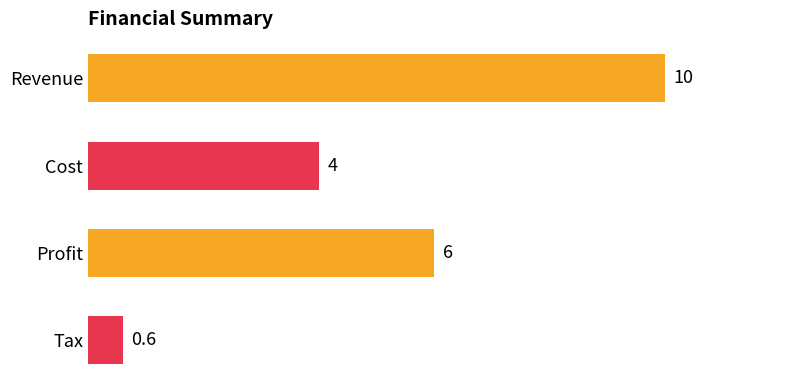

Reading top to bottom, what are all the values shown in this chart?

Revenue=10.0	Cost=4.0	Profit=6.0	Tax=0.6